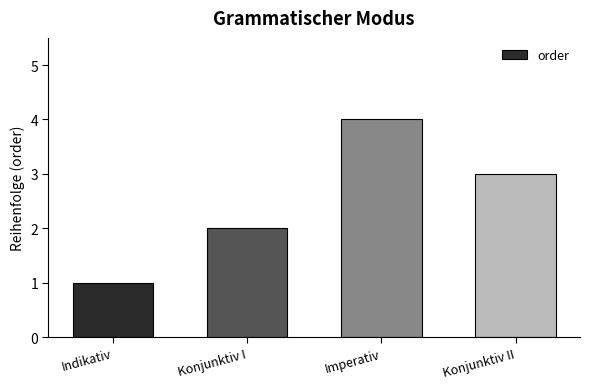

The value at Imperativ is 1. True or false?

False